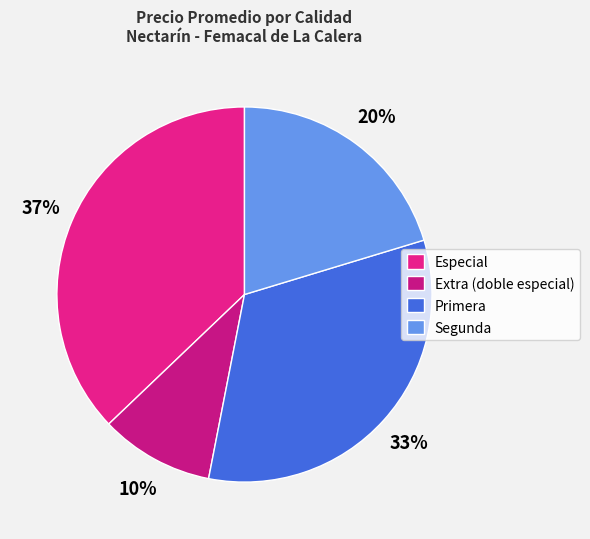

Is there any slice that represents more than half of the pie?

No